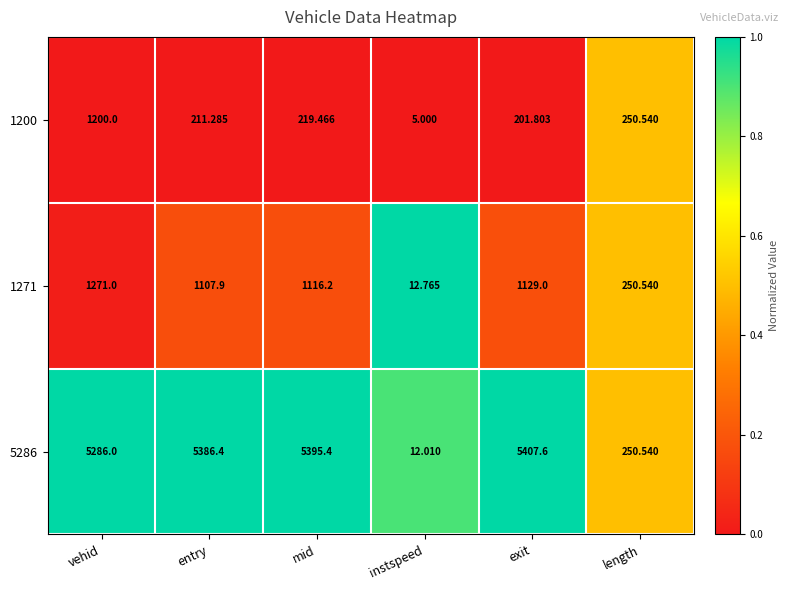

List the labels in order of 1200 value, largest first.

vehid, length, mid, entry, exit, instspeed